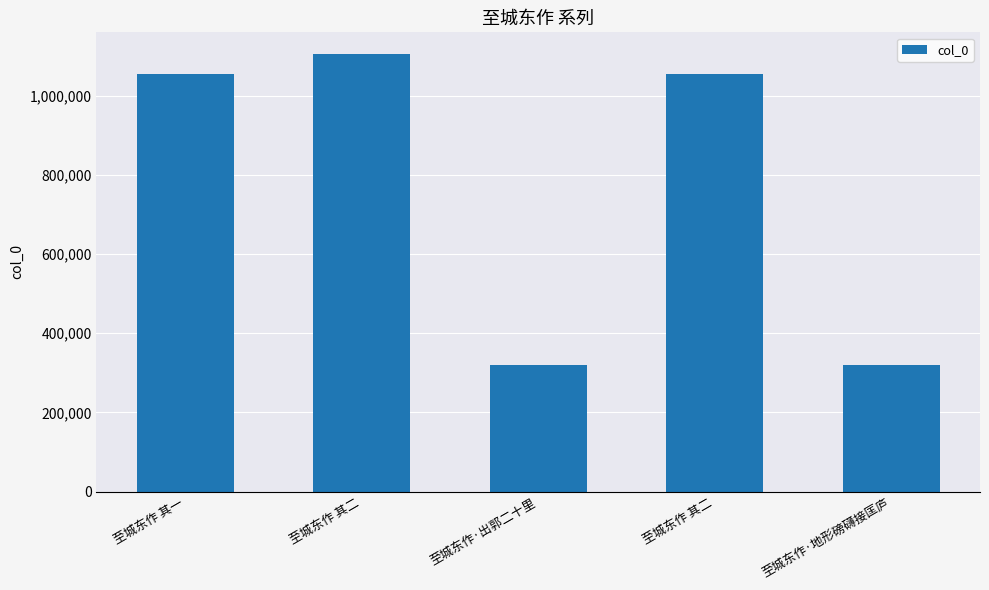

The value at 至城东作 其二 is 1398226. True or false?

False